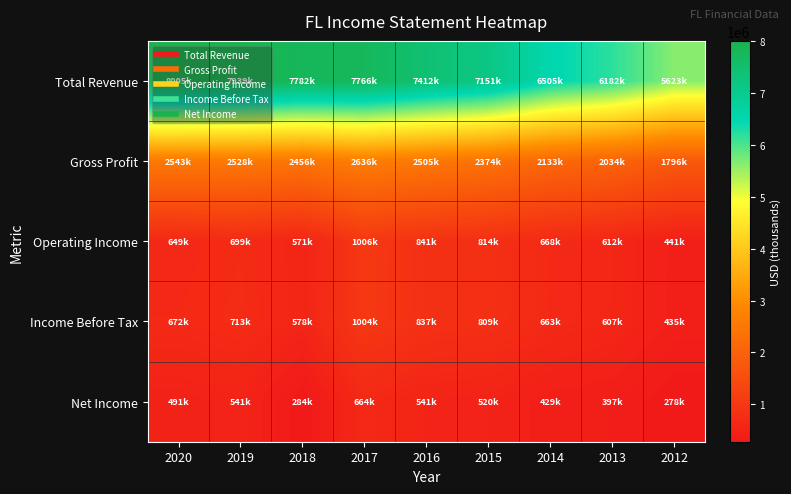

What is the difference between the highest and lowest values at 2019?

7398000